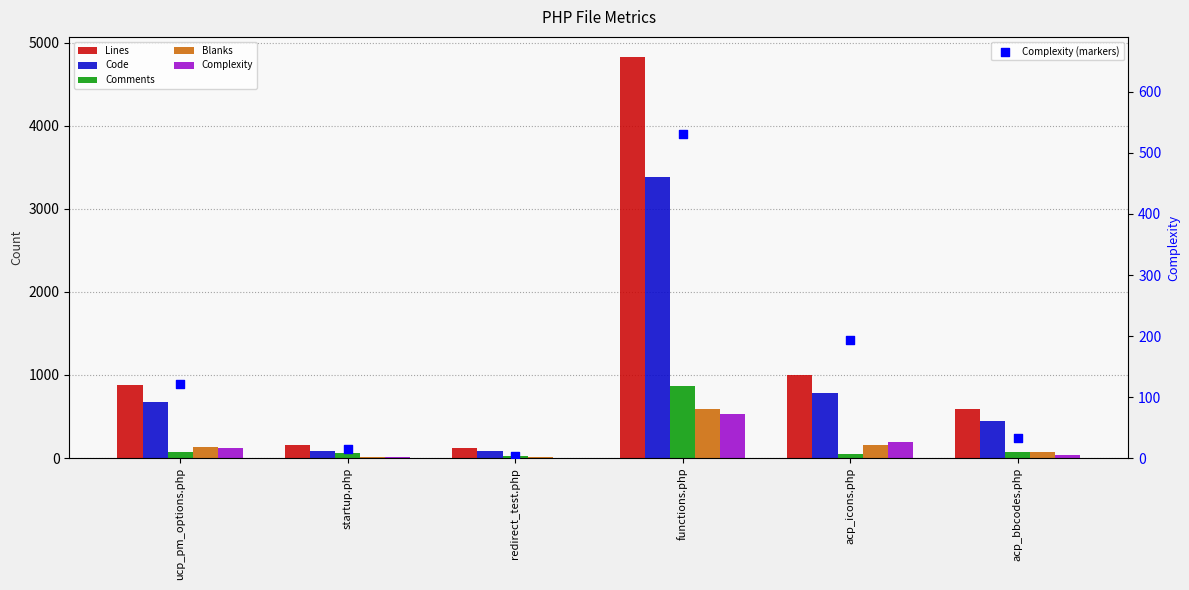

Which series has the largest total across all categories?

Lines